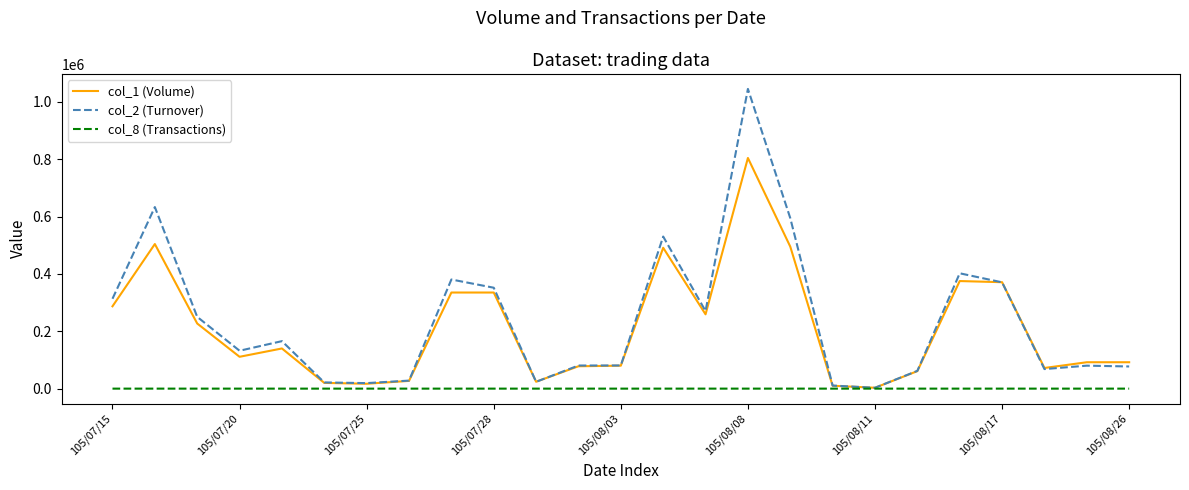

What is the greatest value displayed?

1044740